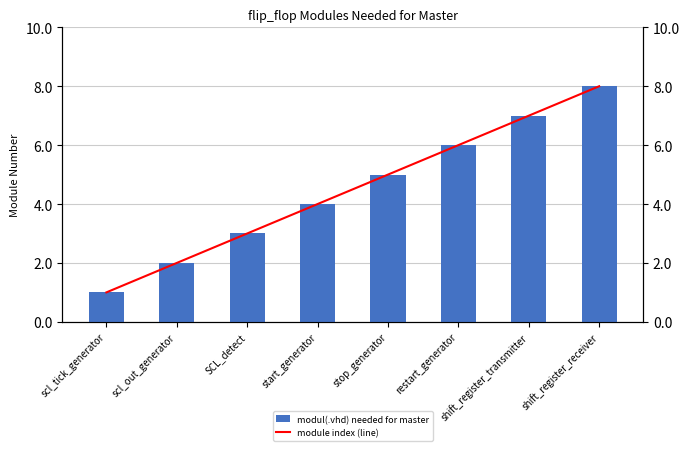

Reading left to right, transcribe all the data shown in this chart.

modul(.vhd) needed for master: 1	2	3	4	5	6	7	8
module index (line): 1	2	3	4	5	6	7	8